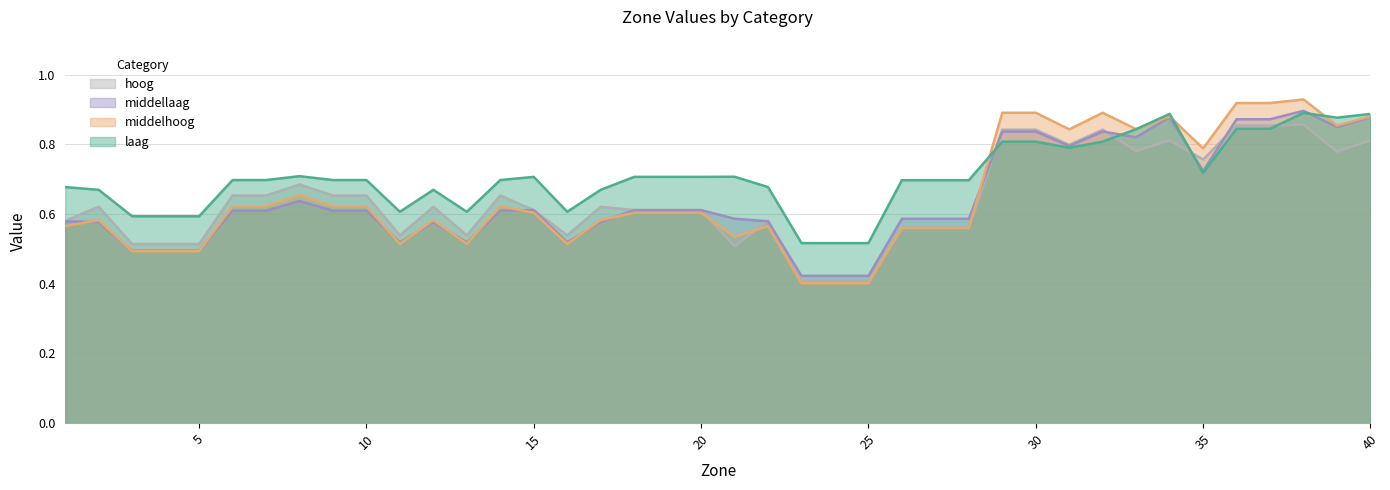

Does the chart have visible grid lines?

Yes